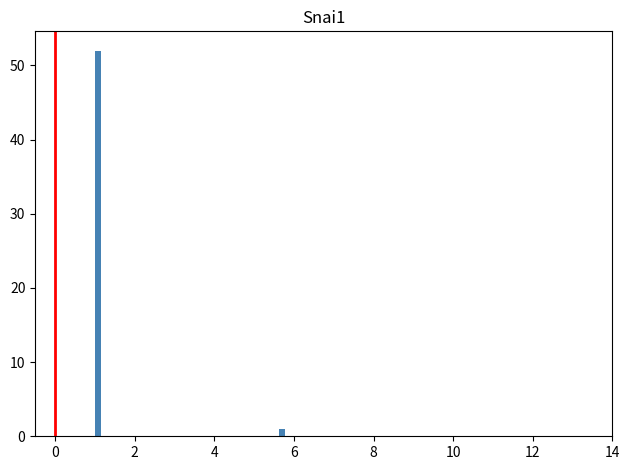

Read against the x-axis, roughly where is the centre of the tallest bar?

1.0